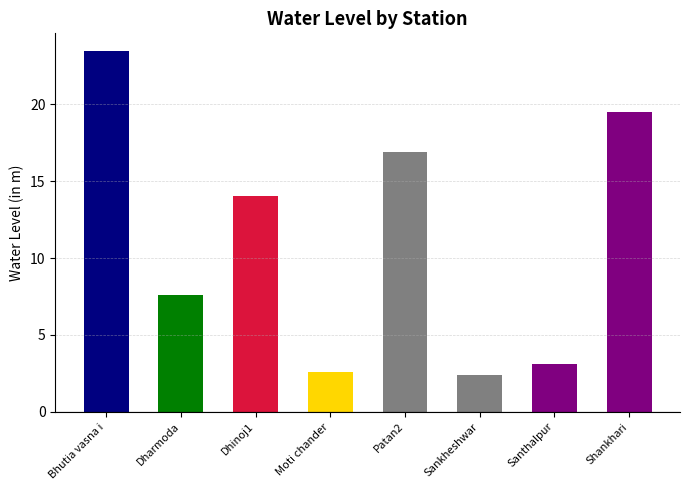

What is the label of the 2nd bar from the right?

Santhalpur